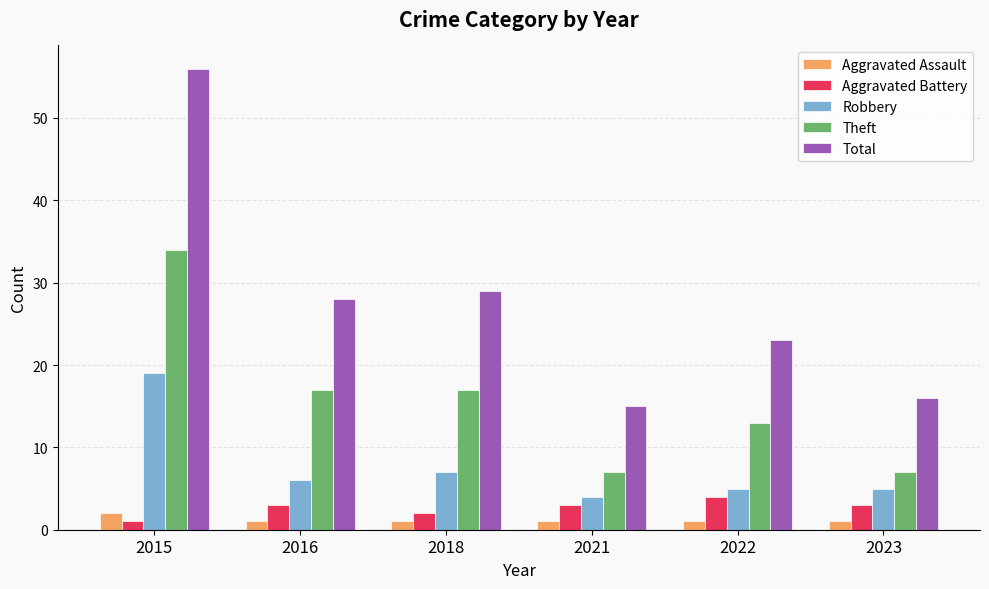

What value does the Aggravated Assault series have at 2018?

1